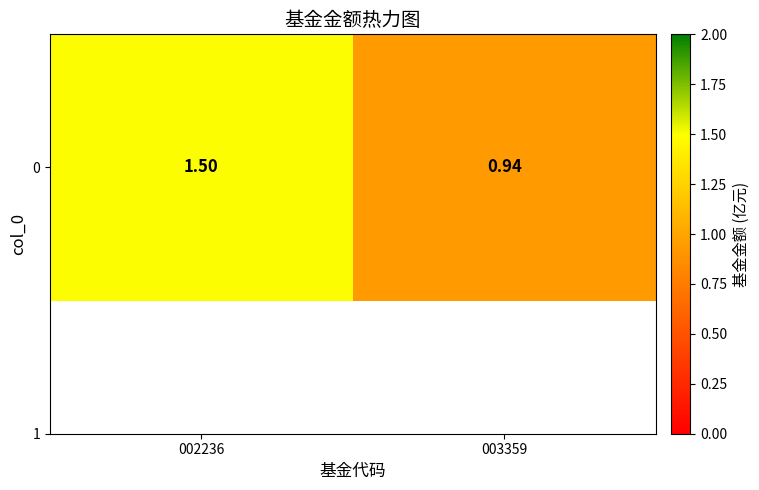

How many data points does each series have?

2